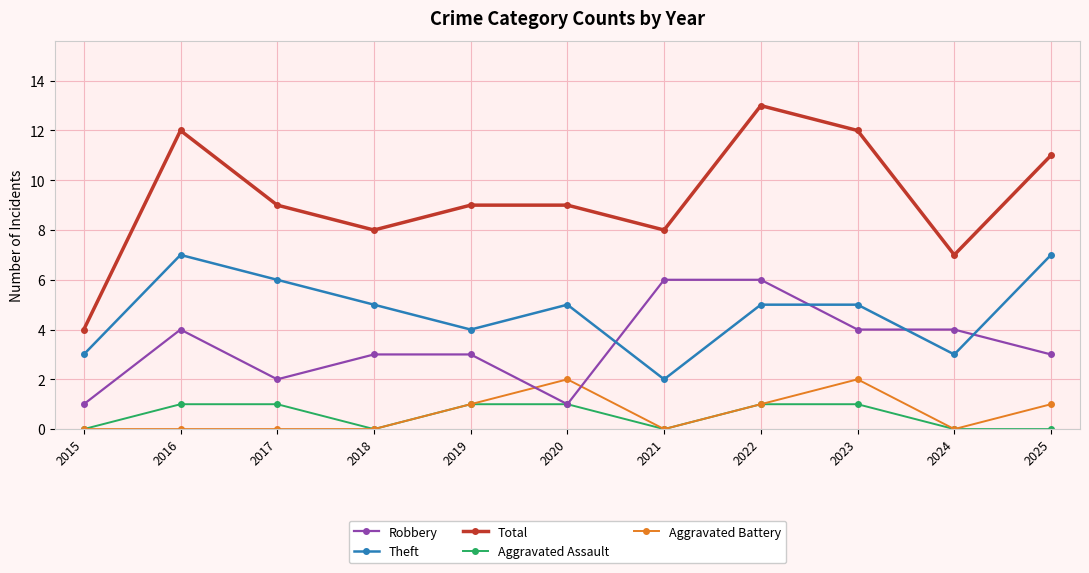

Reading left to right, what are all the values shown in this chart?

Robbery: 2015=1	2016=4	2017=2	2018=3	2019=3	2020=1	2021=6	2022=6	2023=4	2024=4	2025=3
Theft: 2015=3	2016=7	2017=6	2018=5	2019=4	2020=5	2021=2	2022=5	2023=5	2024=3	2025=7
Total: 2015=4	2016=12	2017=9	2018=8	2019=9	2020=9	2021=8	2022=13	2023=12	2024=7	2025=11
Aggravated Assault: 2015=0	2016=1	2017=1	2018=0	2019=1	2020=1	2021=0	2022=1	2023=1	2024=0	2025=0
Aggravated Battery: 2015=0	2016=0	2017=0	2018=0	2019=1	2020=2	2021=0	2022=1	2023=2	2024=0	2025=1